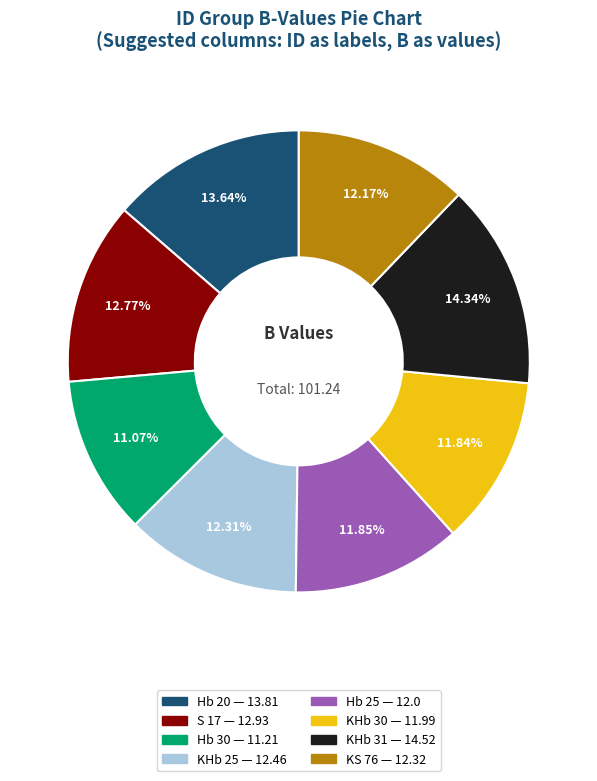

To the nearest percent, what portion does S 17 represent?

13%